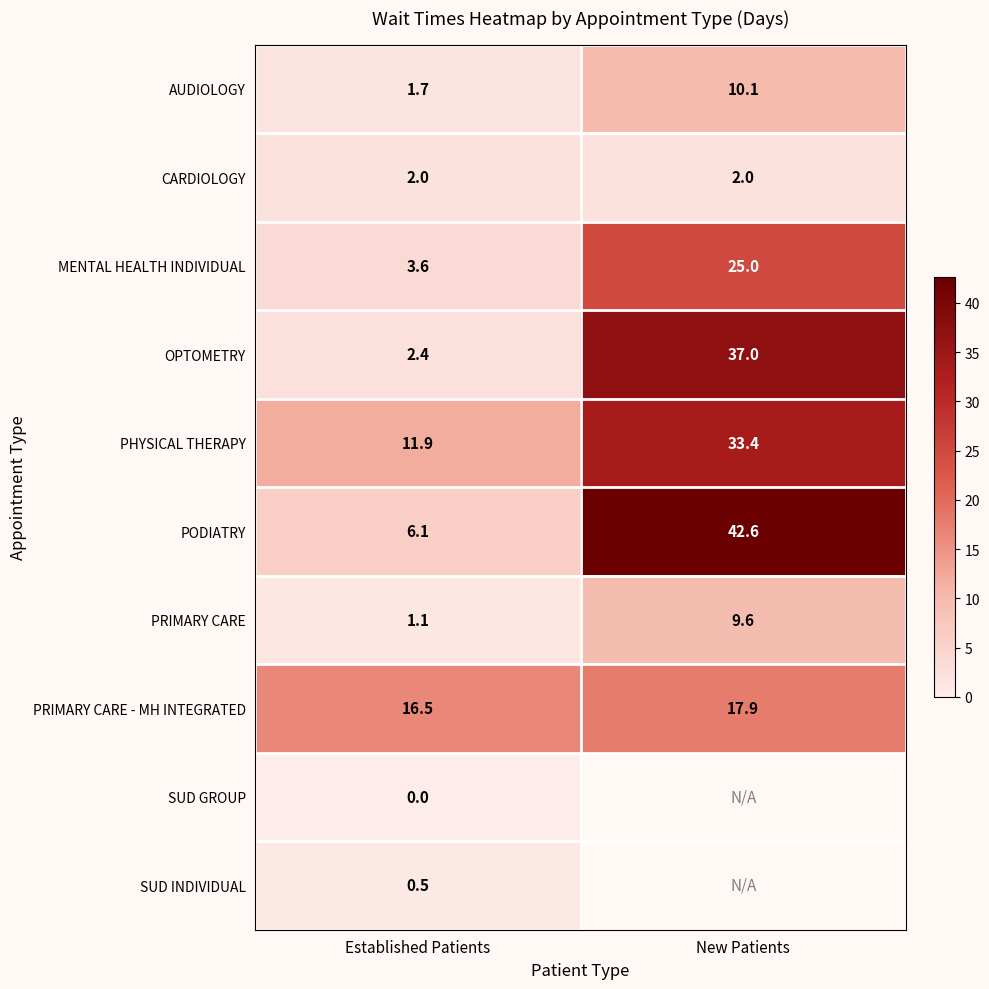

What is the average value of the OPTOMETRY series?

19.7